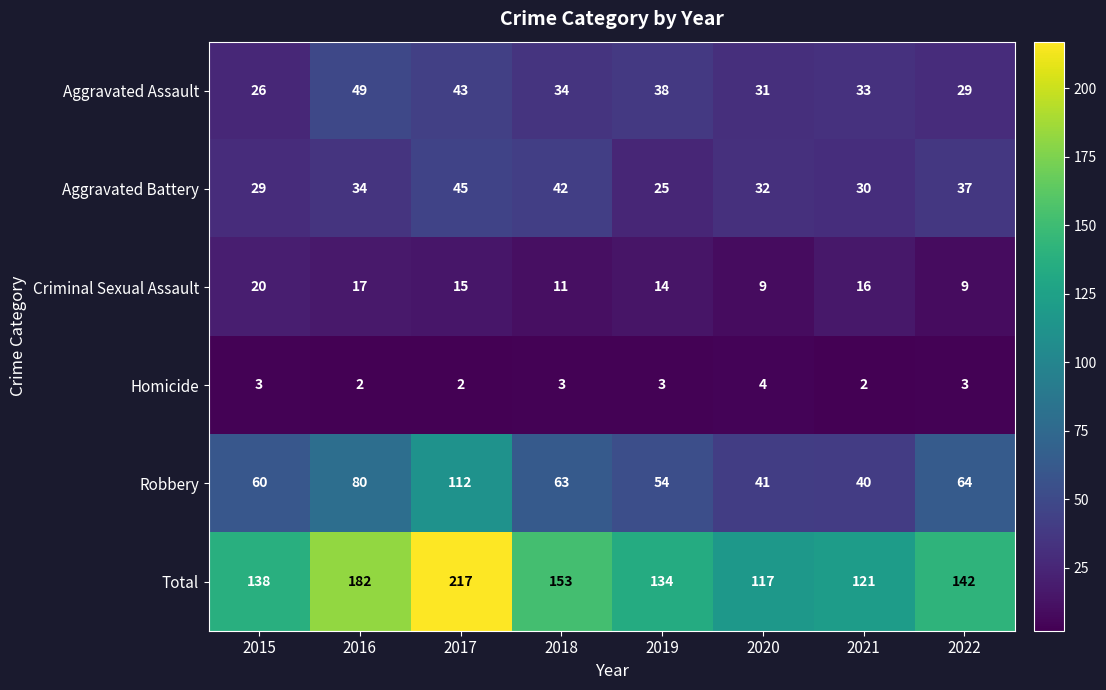

Where is Aggravated Battery nearest to the value 35?

2016